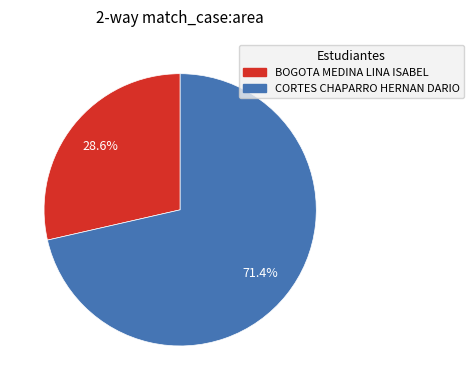

Is there any slice that represents more than half of the pie?

Yes